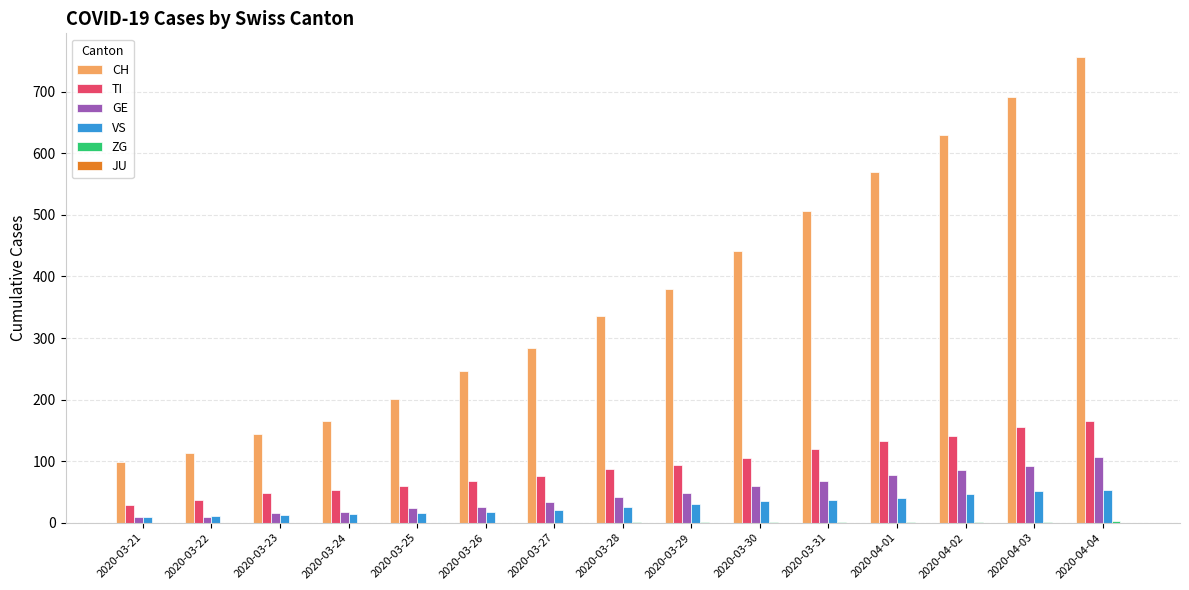

Is the value of GE at 2020-03-23 greater than the value of TI at 2020-03-31?

No